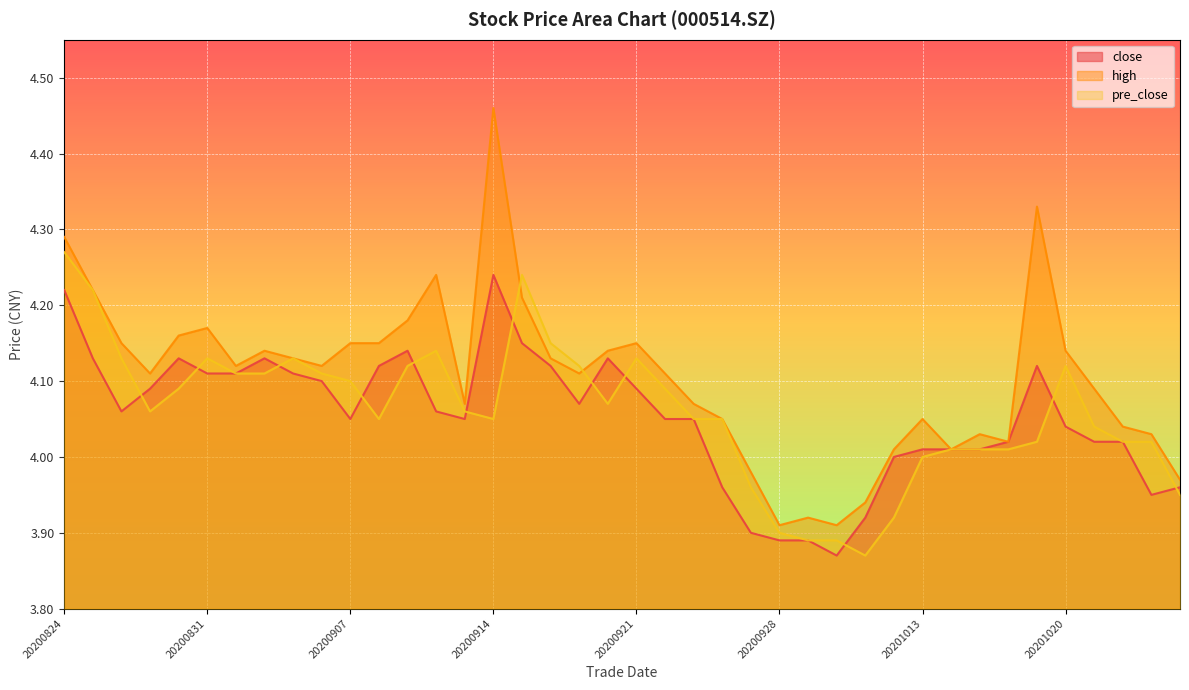

In close, how many points are higher than both neighbors (excluding endpoints)?

6